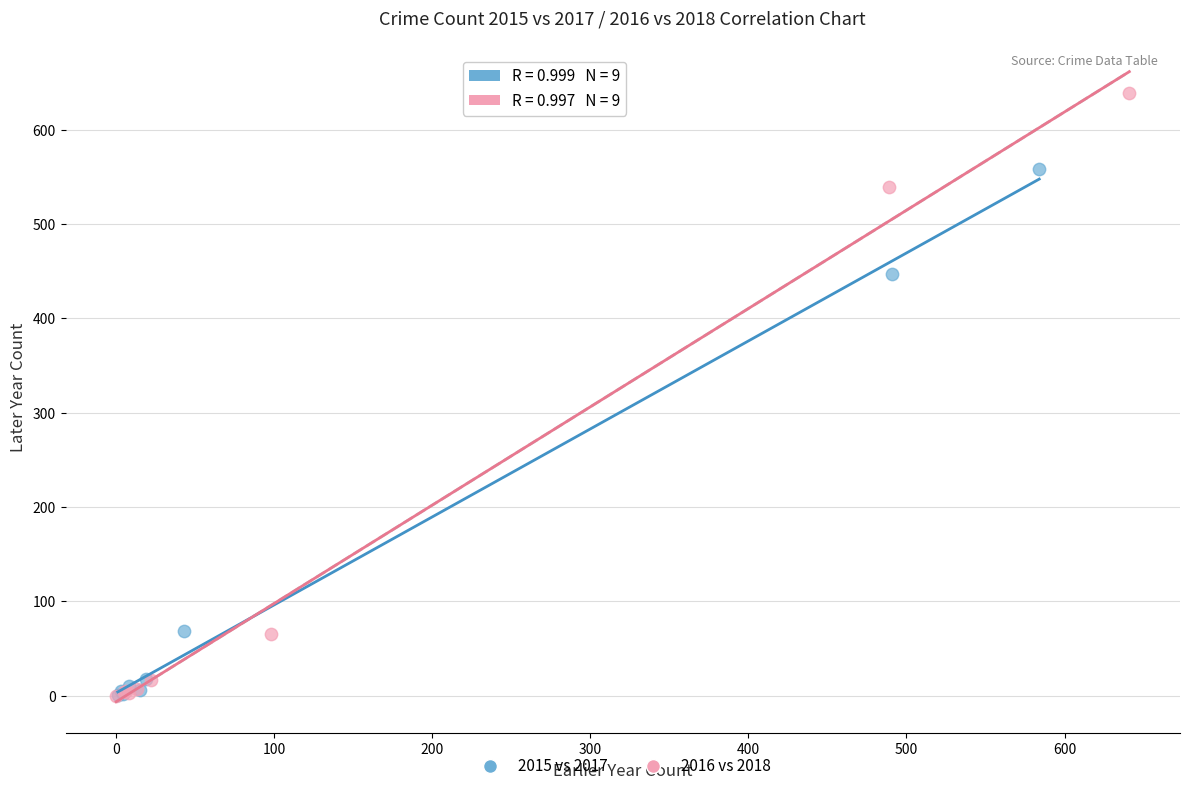

Which series has the widest spread of Y values?

2016 vs 2018